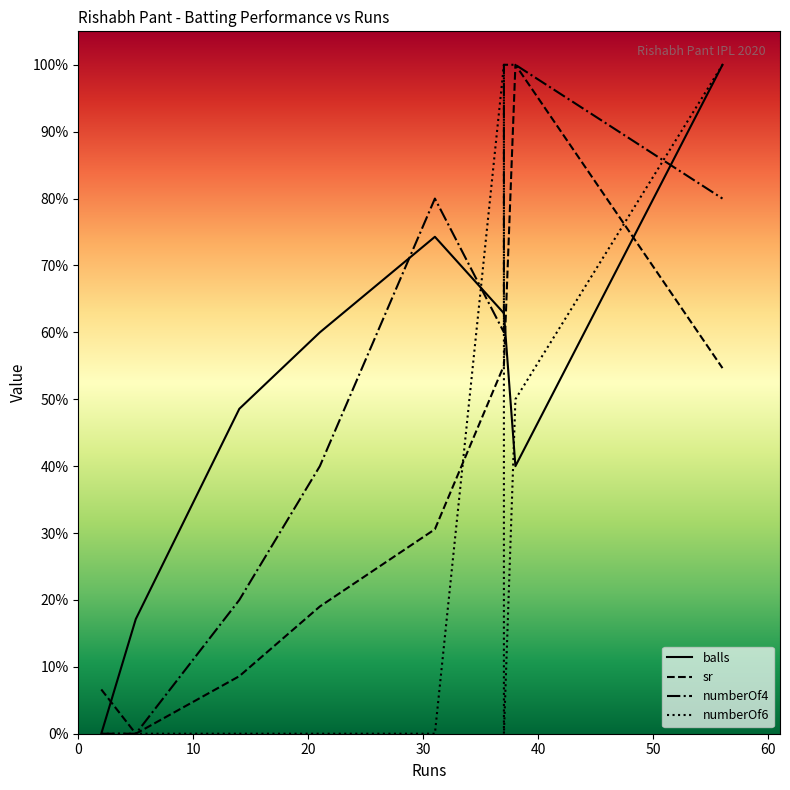

True or false: numberOf6 and balls intersect in this chart.

True